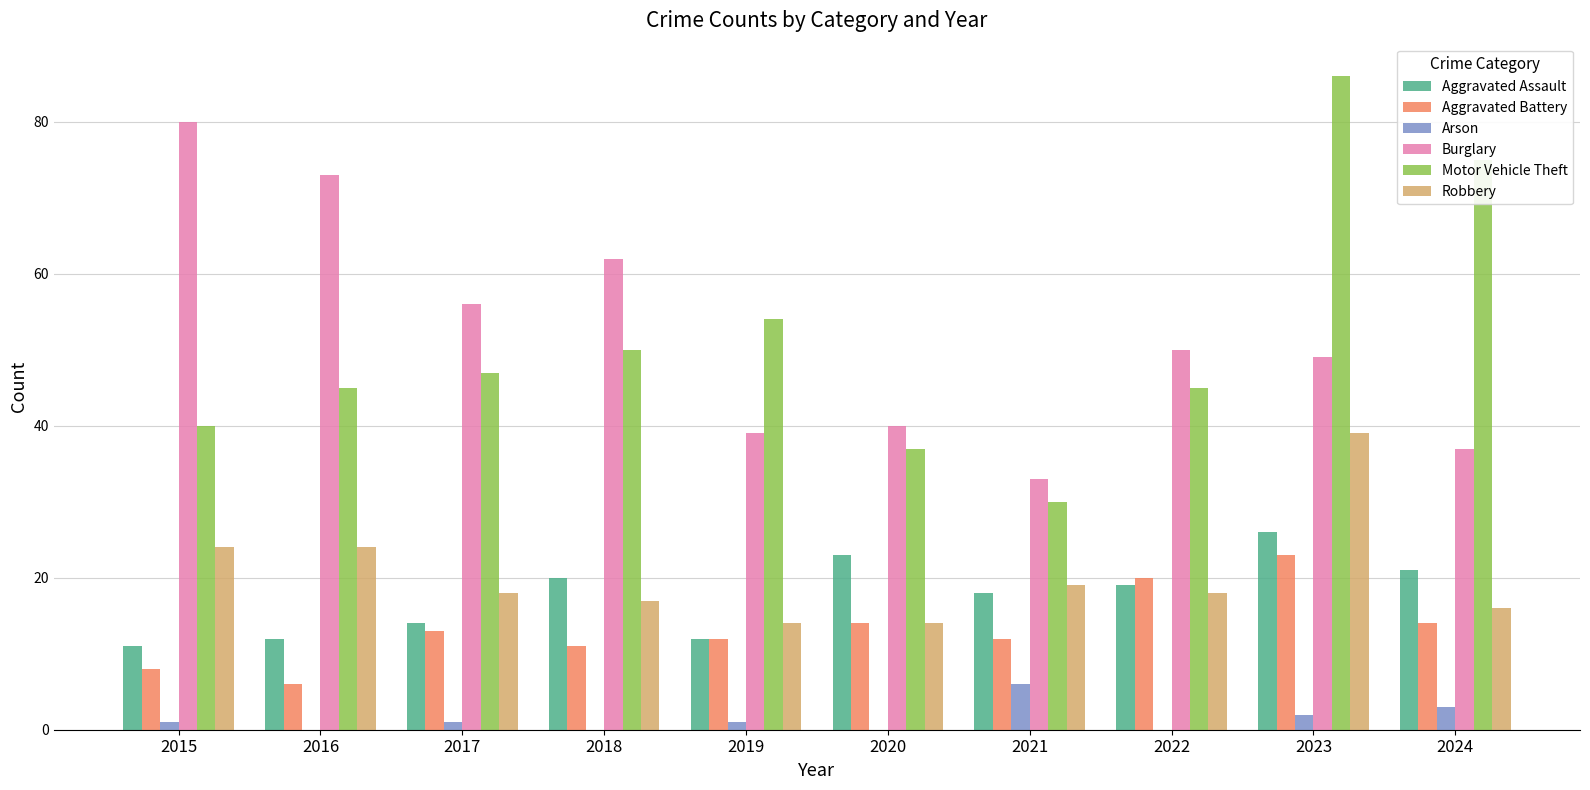

True or false: Burglary has a value of 39 at 2019.

True